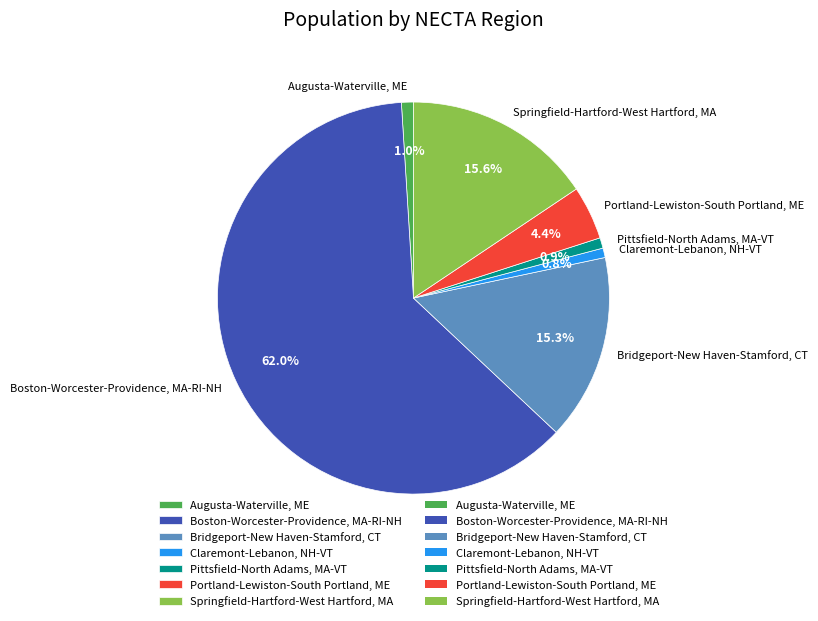

Count the number of slices in the pie.

7